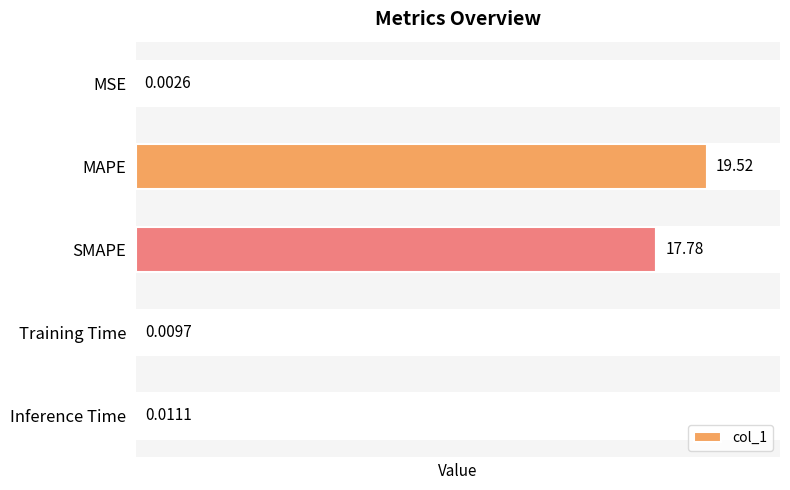

Which has a higher value, Inference Time or SMAPE?

SMAPE